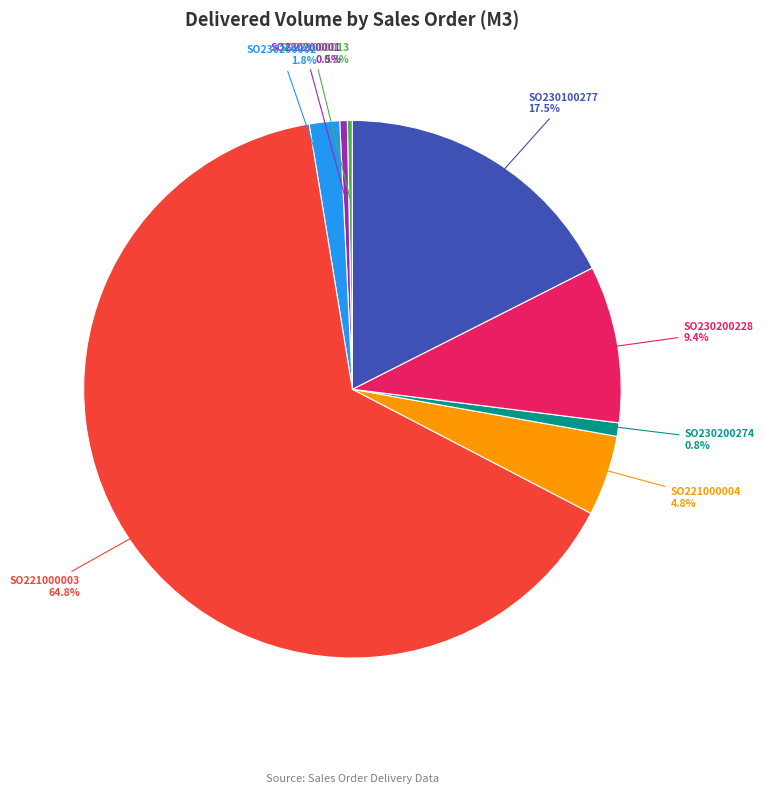

Which category has the biggest portion of the pie?

SO221000003